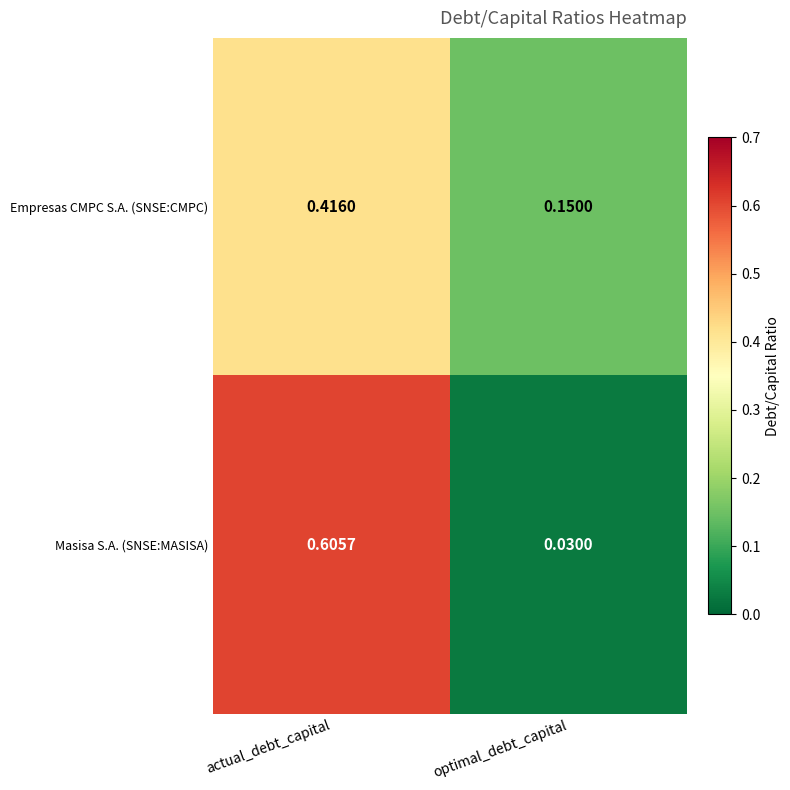

At which category is the sum across all series the highest?

actual_debt_capital